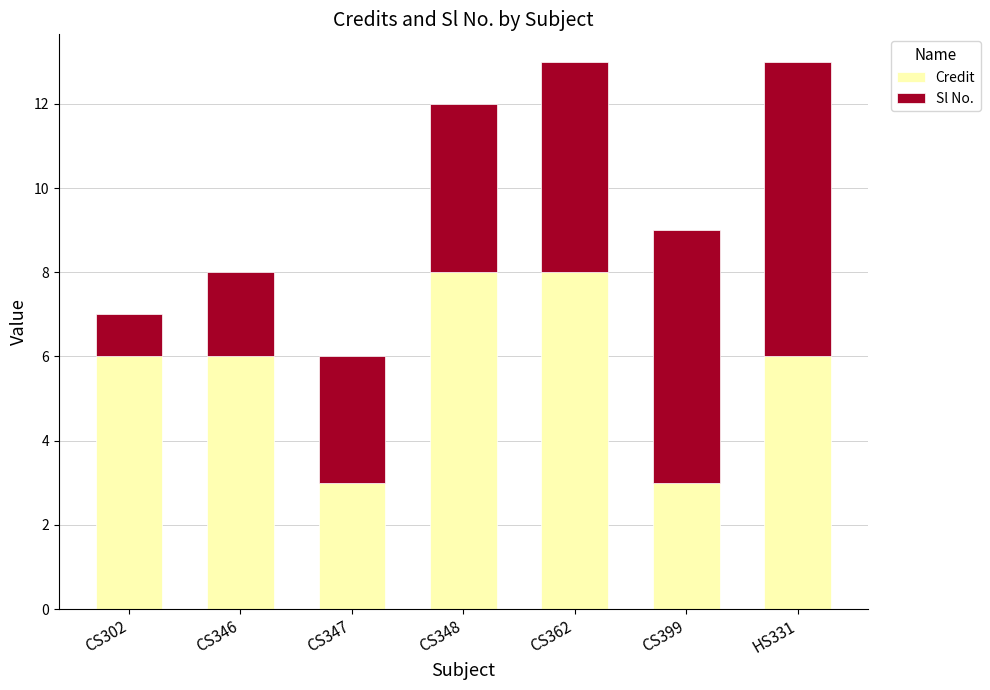

What is the highest value of the Credit series?

8